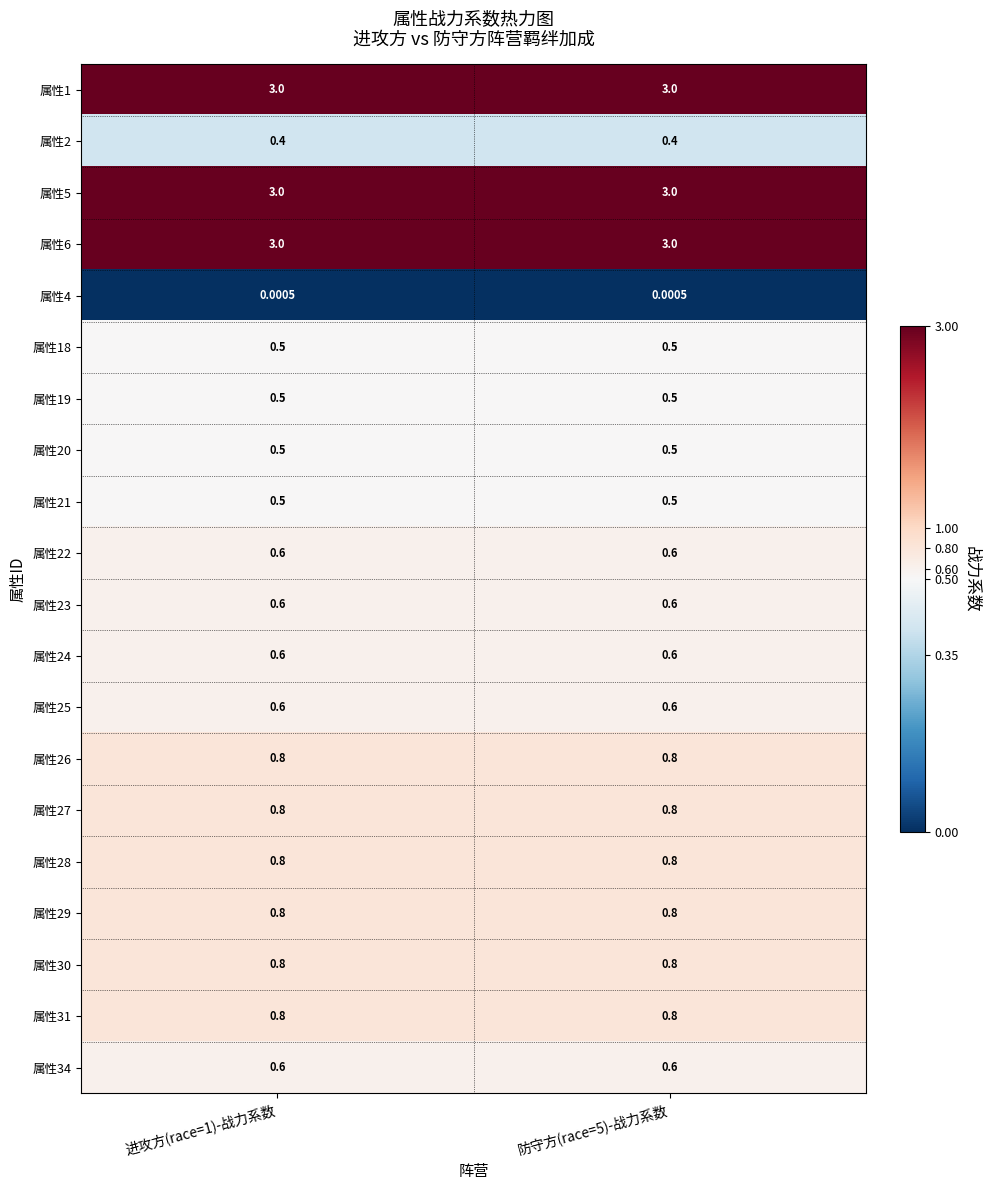

Is the value of 属性29 at 进攻方(race=1)-战力系数 greater than the value of 属性18 at 进攻方(race=1)-战力系数?

Yes